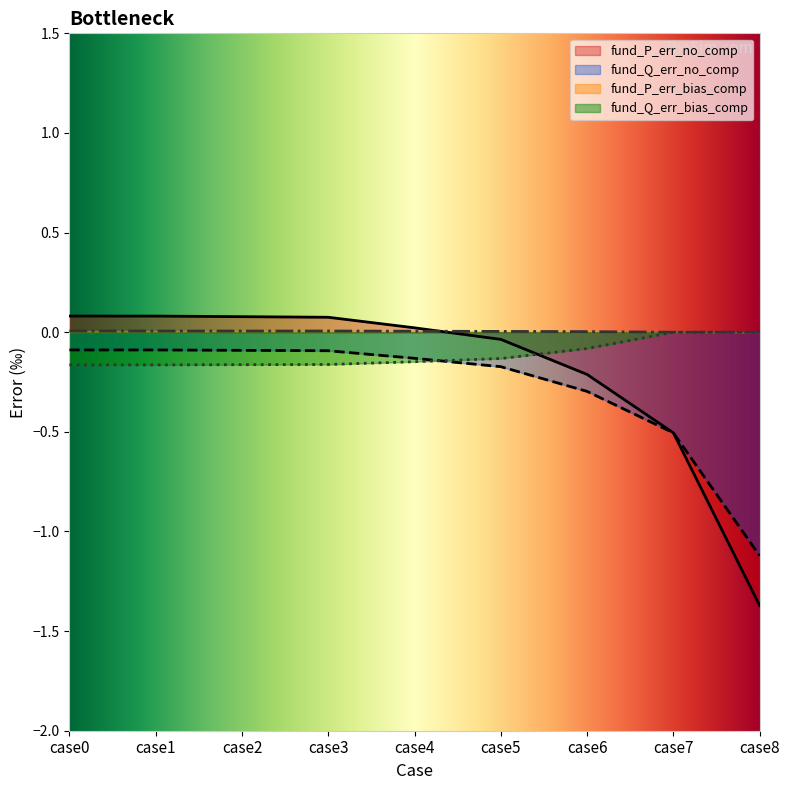

How many categories are shown in the chart?

9